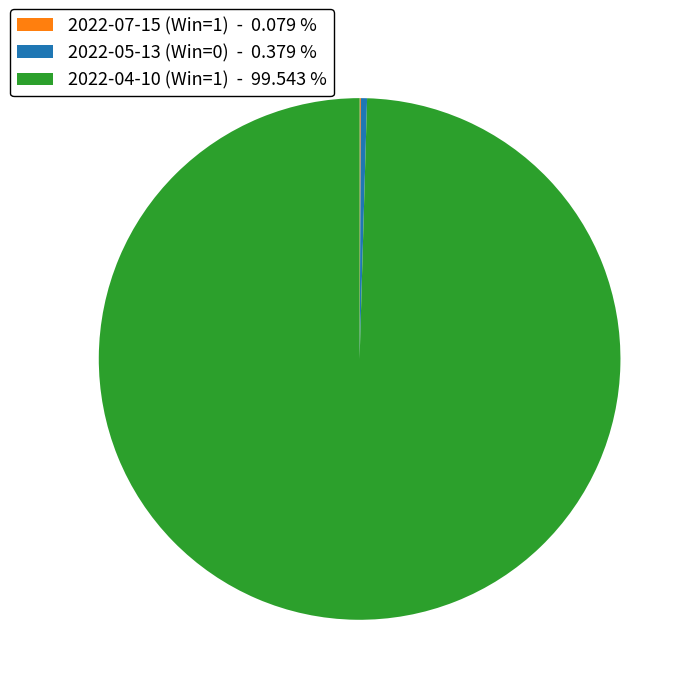

Do 2022-05-13 (Win=0) - 0.379 % and 2022-04-10 (Win=1) - 99.543 % together represent more than half of the pie?

Yes